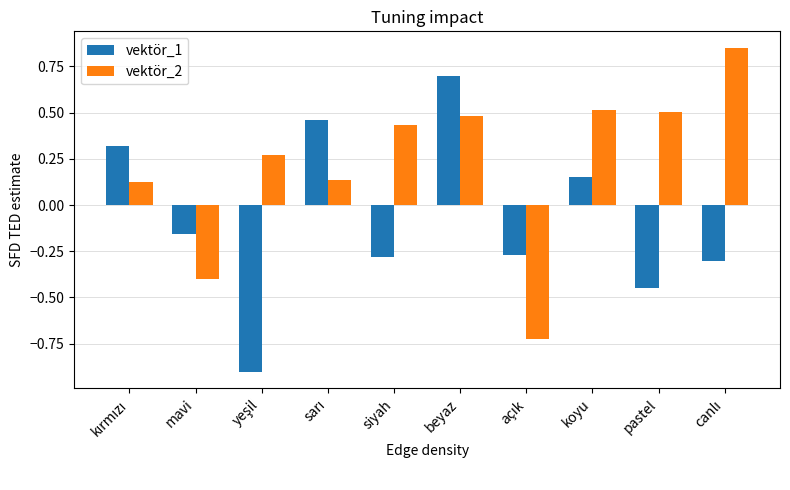

At which category is the sum across all series the highest?

beyaz